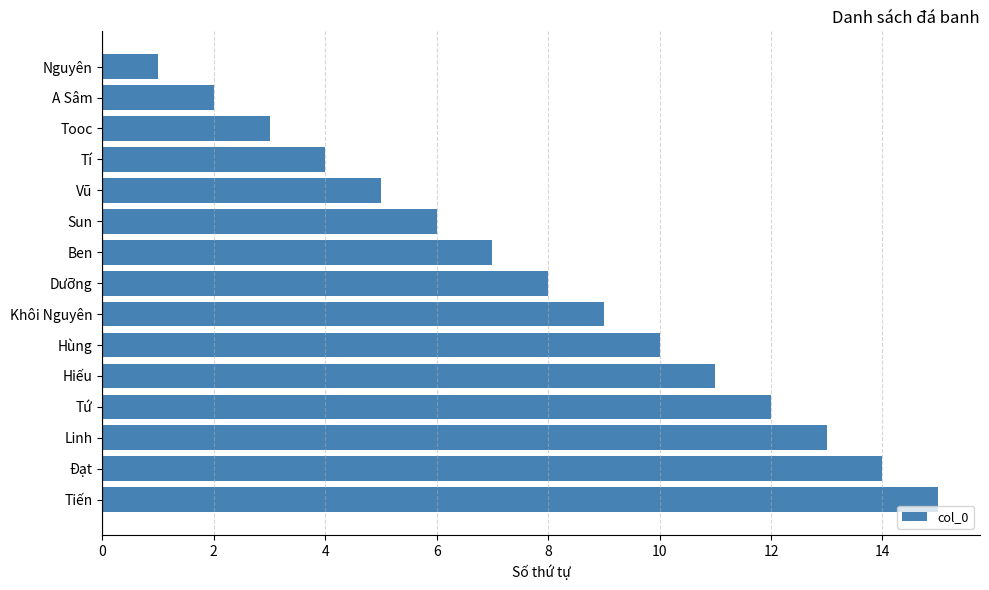

Are the bars grouped side by side (vs. stacked)?

No